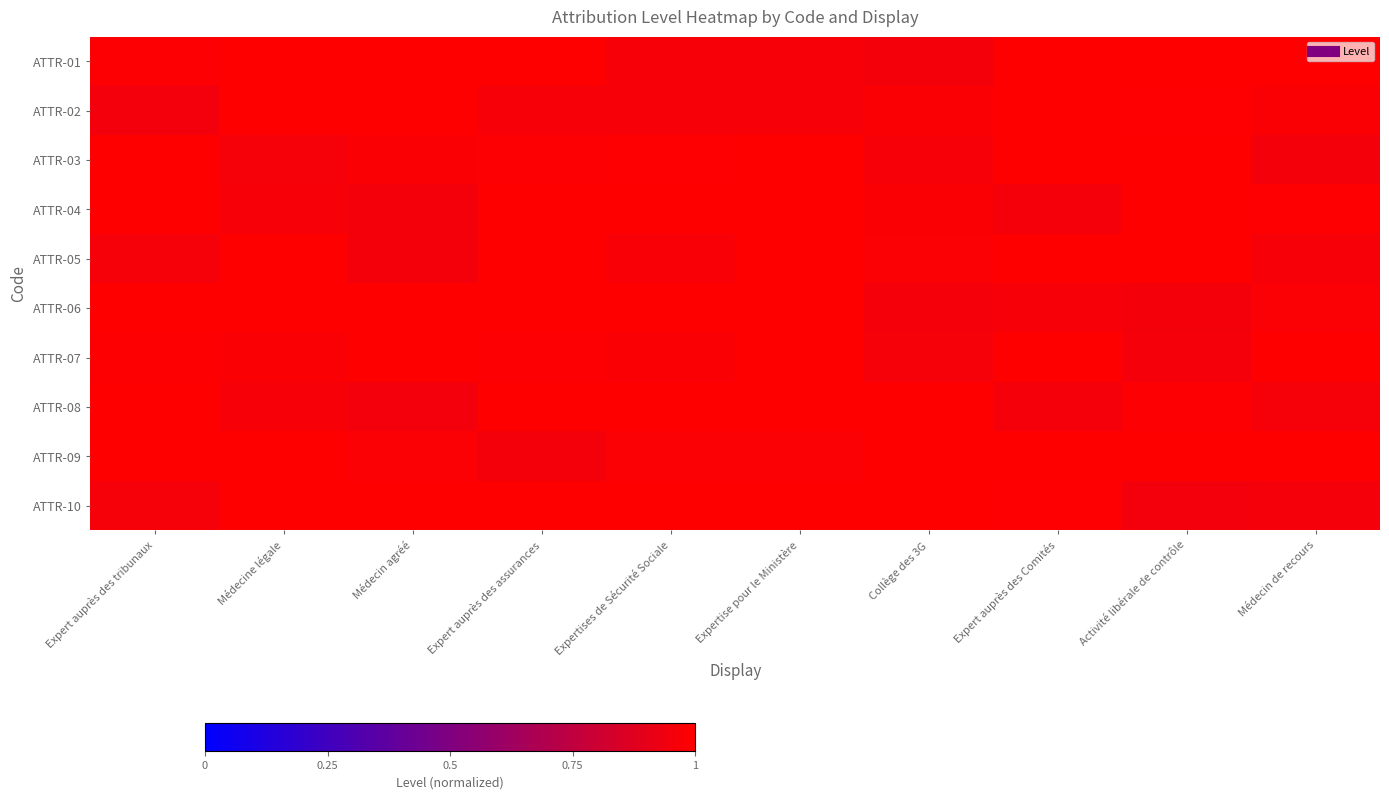

Reading left to right, transcribe all the data shown in this chart.

ATTR-01: Expert auprès des tribunaux=1.0	Médecine légale=1.0	Médecin agréé=1.0	Expert auprès des assurances=1.0	Expertises de Sécurité Sociale=1.0	Expertise pour le Ministère=1.0	Collège des 3G=1.0	Expert auprès des Comités=1.0	Activité libérale de contrôle=1.0	Médecin de recours=1.0
ATTR-02: Expert auprès des tribunaux=1.0	Médecine légale=1.0	Médecin agréé=1.0	Expert auprès des assurances=1.0	Expertises de Sécurité Sociale=1.0	Expertise pour le Ministère=1.0	Collège des 3G=1.0	Expert auprès des Comités=1.0	Activité libérale de contrôle=1.0	Médecin de recours=1.0
ATTR-03: Expert auprès des tribunaux=1.0	Médecine légale=1.0	Médecin agréé=1.0	Expert auprès des assurances=1.0	Expertises de Sécurité Sociale=1.0	Expertise pour le Ministère=1.0	Collège des 3G=1.0	Expert auprès des Comités=1.0	Activité libérale de contrôle=1.0	Médecin de recours=1.0
ATTR-04: Expert auprès des tribunaux=1.0	Médecine légale=1.0	Médecin agréé=1.0	Expert auprès des assurances=1.0	Expertises de Sécurité Sociale=1.0	Expertise pour le Ministère=1.0	Collège des 3G=1.0	Expert auprès des Comités=1.0	Activité libérale de contrôle=1.0	Médecin de recours=1.0
ATTR-05: Expert auprès des tribunaux=1.0	Médecine légale=1.0	Médecin agréé=1.0	Expert auprès des assurances=1.0	Expertises de Sécurité Sociale=1.0	Expertise pour le Ministère=1.0	Collège des 3G=1.0	Expert auprès des Comités=1.0	Activité libérale de contrôle=1.0	Médecin de recours=1.0
ATTR-06: Expert auprès des tribunaux=1.0	Médecine légale=1.0	Médecin agréé=1.0	Expert auprès des assurances=1.0	Expertises de Sécurité Sociale=1.0	Expertise pour le Ministère=1.0	Collège des 3G=1.0	Expert auprès des Comités=1.0	Activité libérale de contrôle=1.0	Médecin de recours=1.0
ATTR-07: Expert auprès des tribunaux=1.0	Médecine légale=1.0	Médecin agréé=1.0	Expert auprès des assurances=1.0	Expertises de Sécurité Sociale=1.0	Expertise pour le Ministère=1.0	Collège des 3G=1.0	Expert auprès des Comités=1.0	Activité libérale de contrôle=1.0	Médecin de recours=1.0
ATTR-08: Expert auprès des tribunaux=1.0	Médecine légale=1.0	Médecin agréé=1.0	Expert auprès des assurances=1.0	Expertises de Sécurité Sociale=1.0	Expertise pour le Ministère=1.0	Collège des 3G=1.0	Expert auprès des Comités=1.0	Activité libérale de contrôle=1.0	Médecin de recours=1.0
ATTR-09: Expert auprès des tribunaux=1.0	Médecine légale=1.0	Médecin agréé=1.0	Expert auprès des assurances=1.0	Expertises de Sécurité Sociale=1.0	Expertise pour le Ministère=1.0	Collège des 3G=1.0	Expert auprès des Comités=1.0	Activité libérale de contrôle=1.0	Médecin de recours=1.0
ATTR-10: Expert auprès des tribunaux=1.0	Médecine légale=1.0	Médecin agréé=1.0	Expert auprès des assurances=1.0	Expertises de Sécurité Sociale=1.0	Expertise pour le Ministère=1.0	Collège des 3G=1.0	Expert auprès des Comités=1.0	Activité libérale de contrôle=1.0	Médecin de recours=1.0